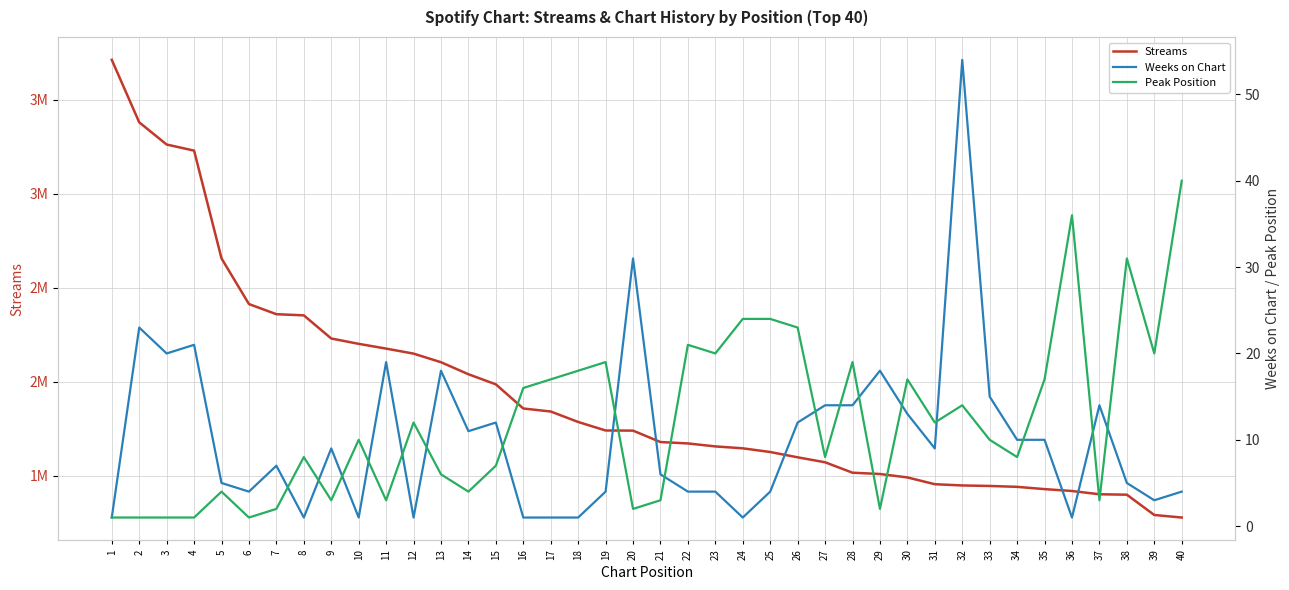

What is the average value of the Peak Position series?

12